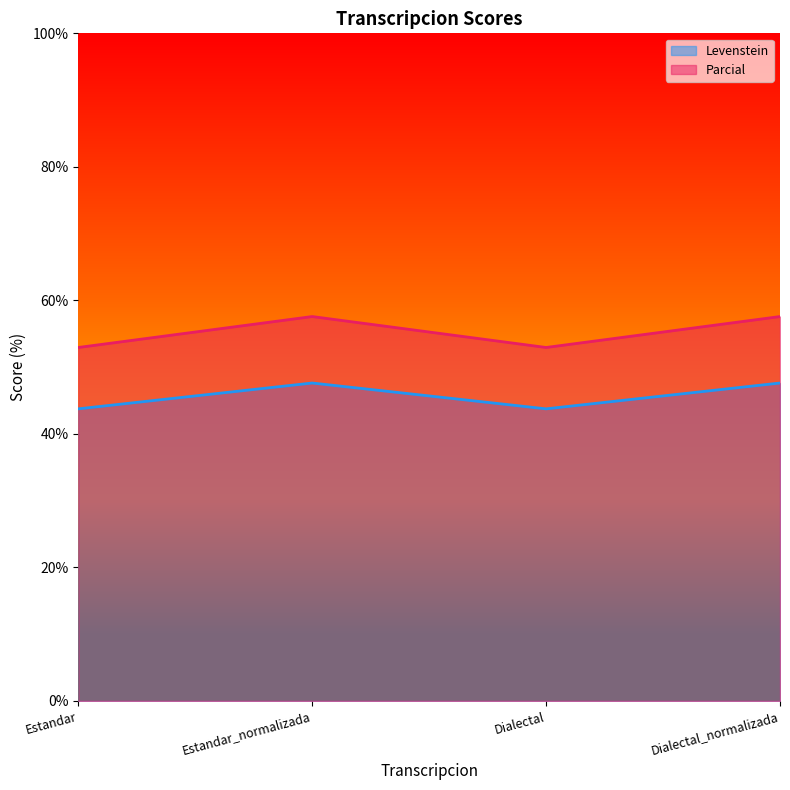

In Levenstein, how many points are lower than both neighbors (excluding endpoints)?

1